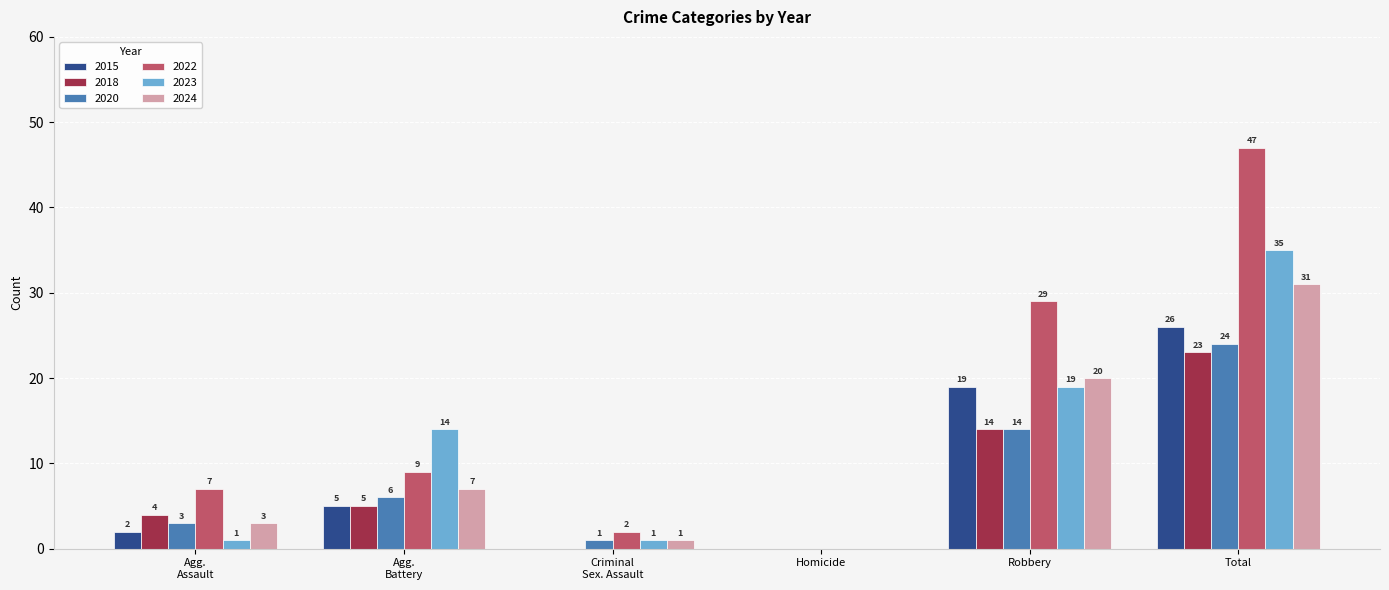

Are the bars grouped side by side (vs. stacked)?

Yes